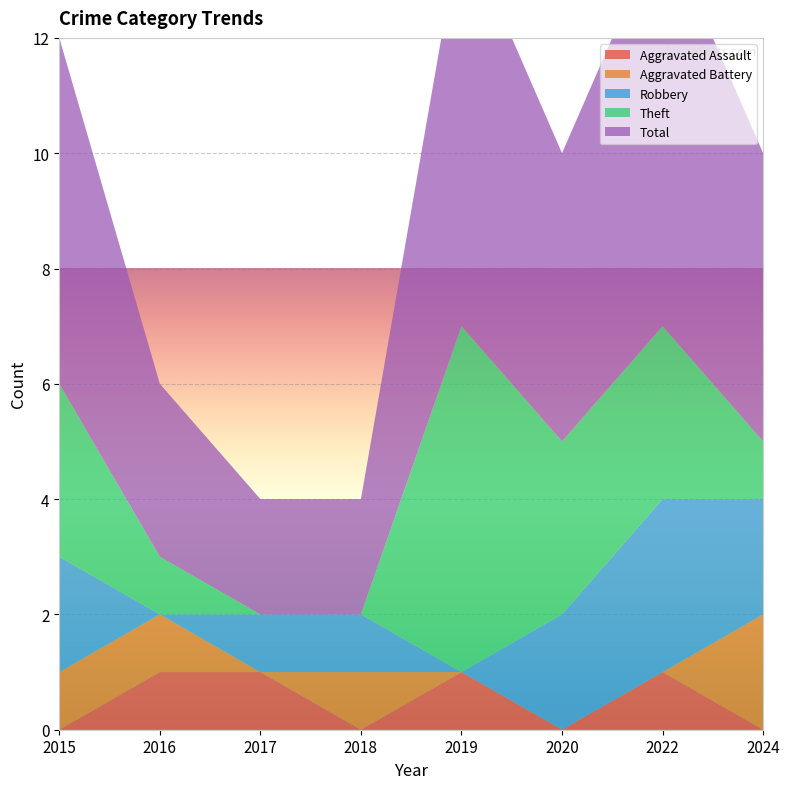

Reading left to right, what are all the values shown in this chart?

Aggravated Assault: 2015=0	2016=1	2017=1	2018=0	2019=1	2020=0	2022=1	2024=0
Aggravated Battery: 2015=1	2016=1	2017=0	2018=1	2019=0	2020=0	2022=0	2024=2
Robbery: 2015=2	2016=0	2017=1	2018=1	2019=0	2020=2	2022=3	2024=2
Theft: 2015=3	2016=1	2017=0	2018=0	2019=6	2020=3	2022=3	2024=1
Total: 2015=6	2016=3	2017=2	2018=2	2019=7	2020=5	2022=7	2024=5